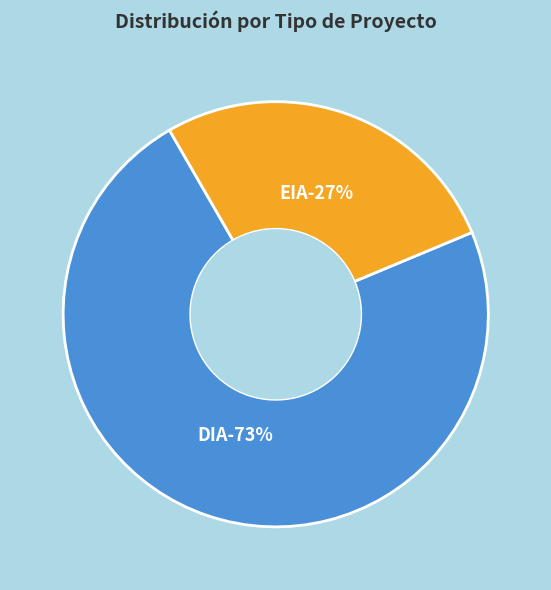

What is the total percentage of EIA and DIA?

100.0%